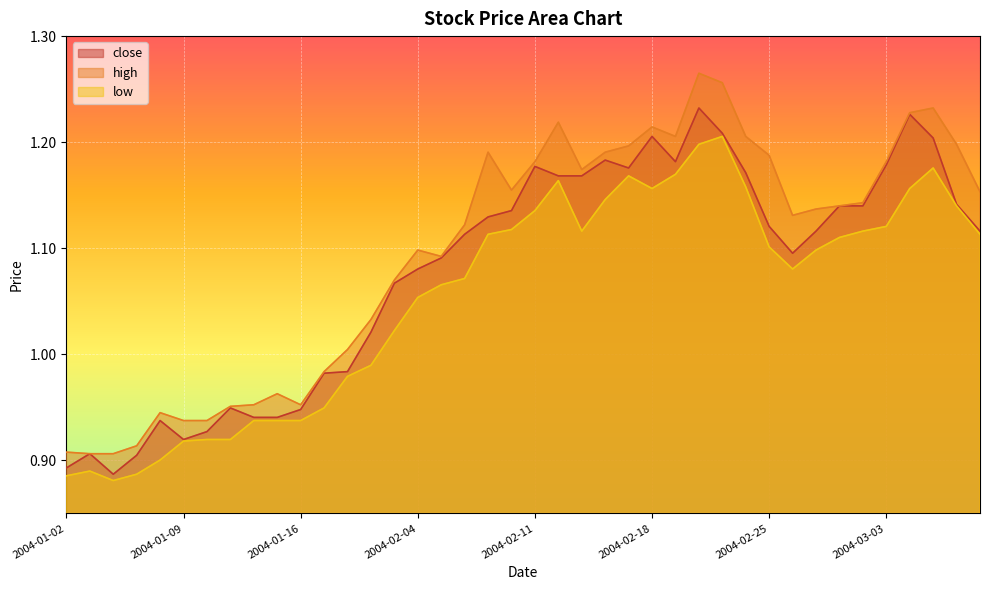

What is the average value of the high series?

1.1